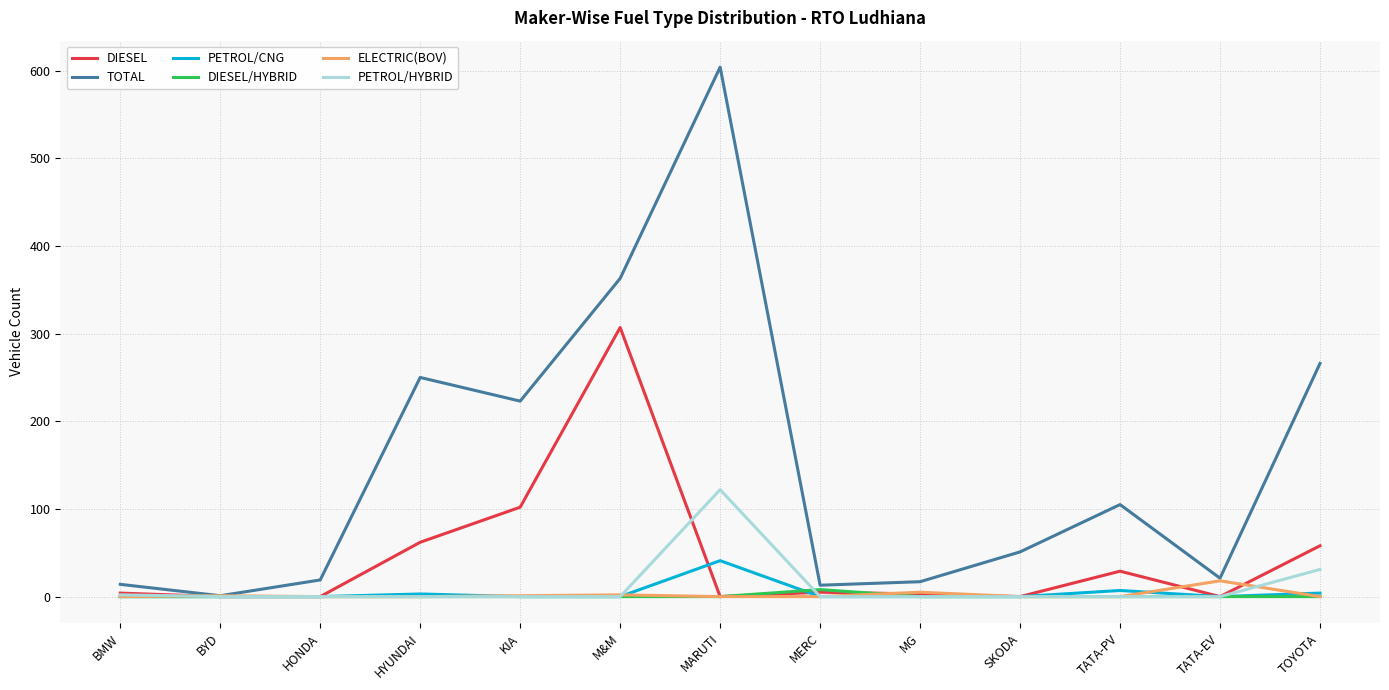

What are all the series names shown in the legend?

DIESEL, TOTAL, PETROL/CNG, DIESEL/HYBRID, ELECTRIC(BOV), PETROL/HYBRID